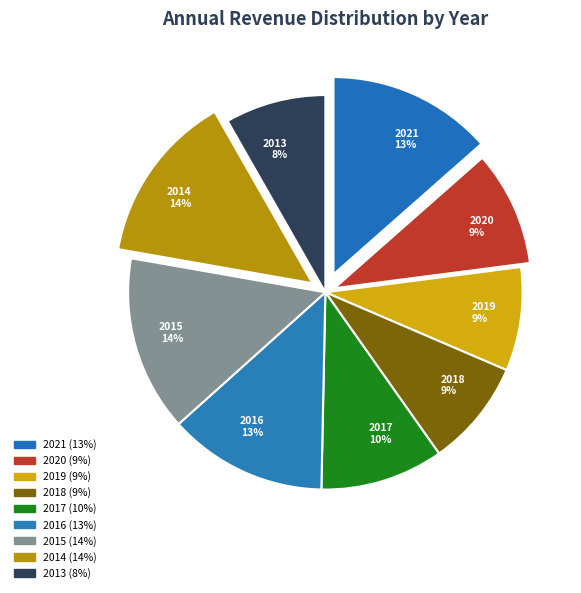

Count the number of slices in the pie.

9